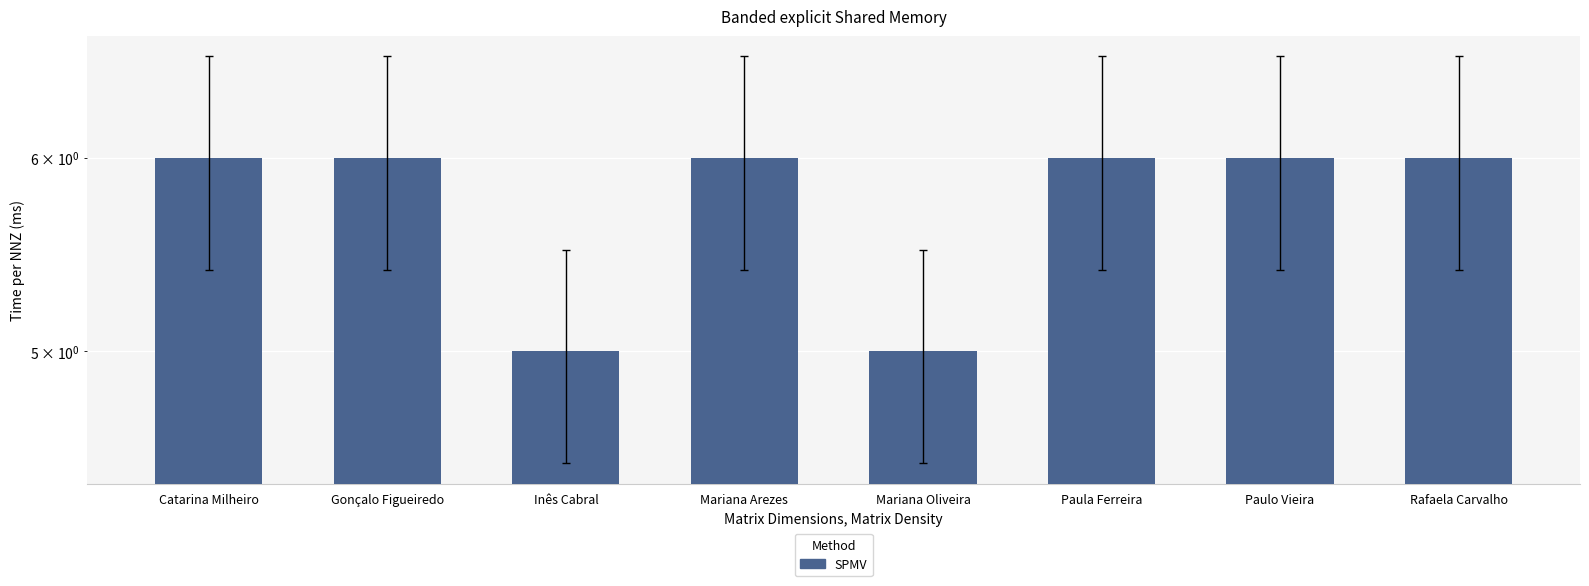

How many values are between 6 and 7?

6